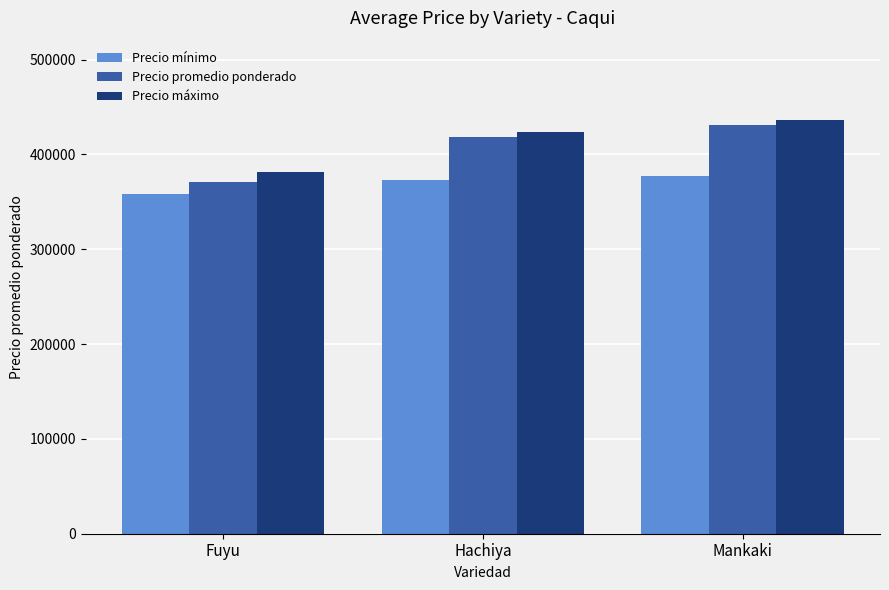

Where is Precio mínimo nearest to the value 367559?

Hachiya